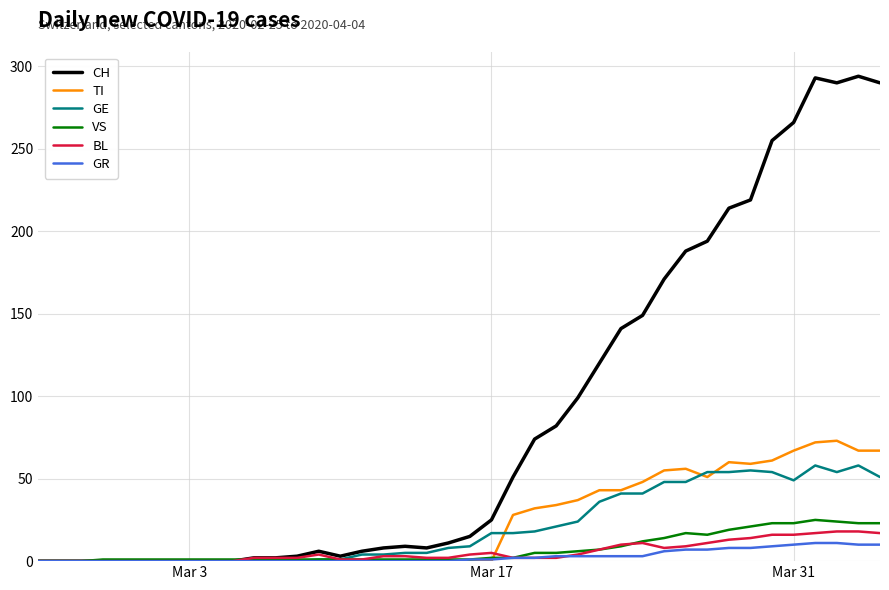

Rank the series by their maximum value, from lowest to highest.

GR, BL, VS, GE, TI, CH